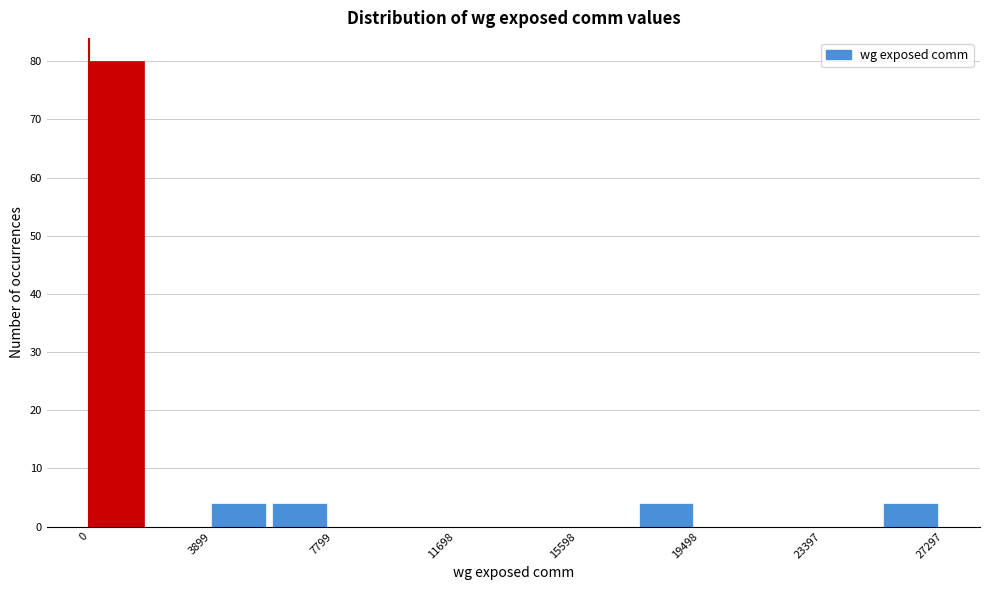

Read against the x-axis, roughly where is the centre of the tallest bar?

1000